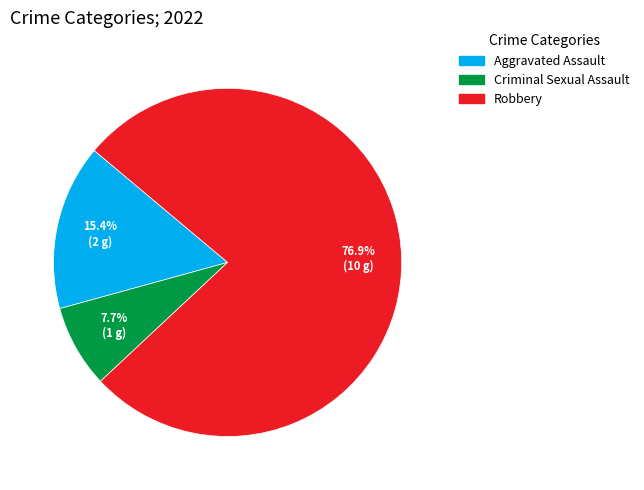

Is there a majority slice in this chart?

Yes